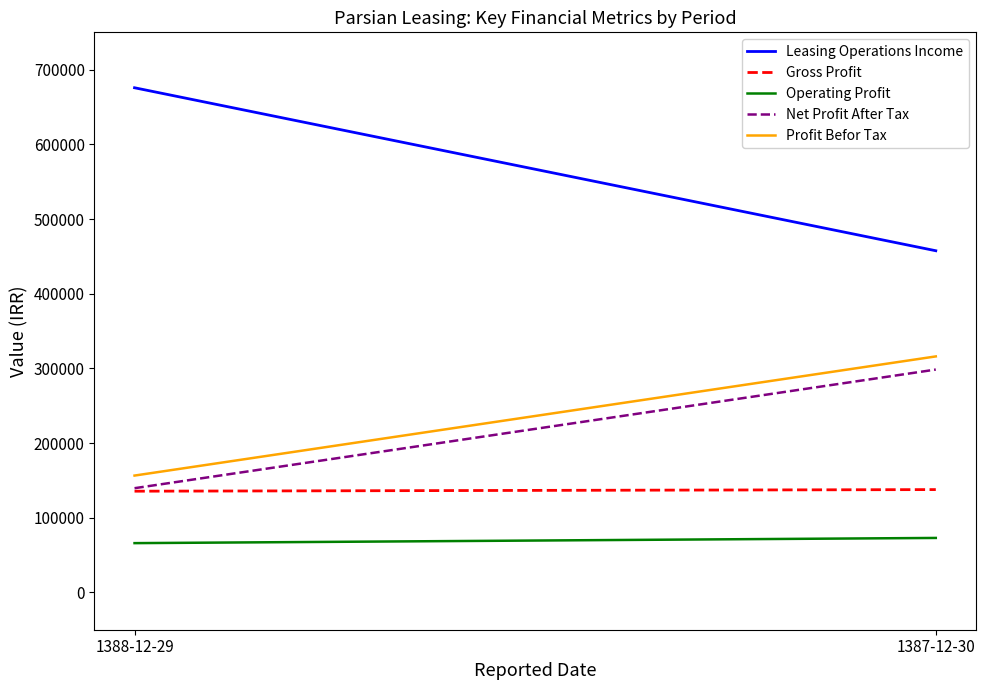

Reading left to right, extract all data points from this chart.

Leasing Operations Income: 1388-12-29=675782	1387-12-30=457517
Gross Profit: 1388-12-29=135506	1387-12-30=137663
Operating Profit: 1388-12-29=65955	1387-12-30=72908
Net Profit After Tax: 1388-12-29=139519	1387-12-30=298397
Profit Befor Tax: 1388-12-29=156434	1387-12-30=316006